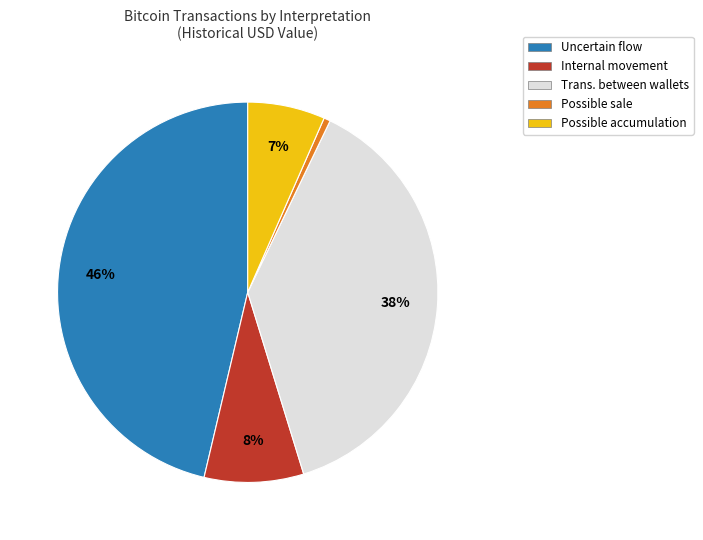

True or false: Internal movement accounts for 18% of the total.

False